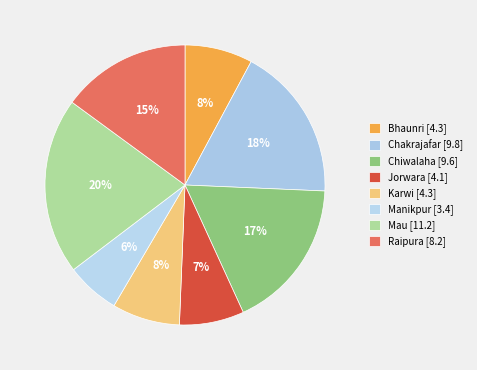

Is it true that Mau is 9% of the pie?

False